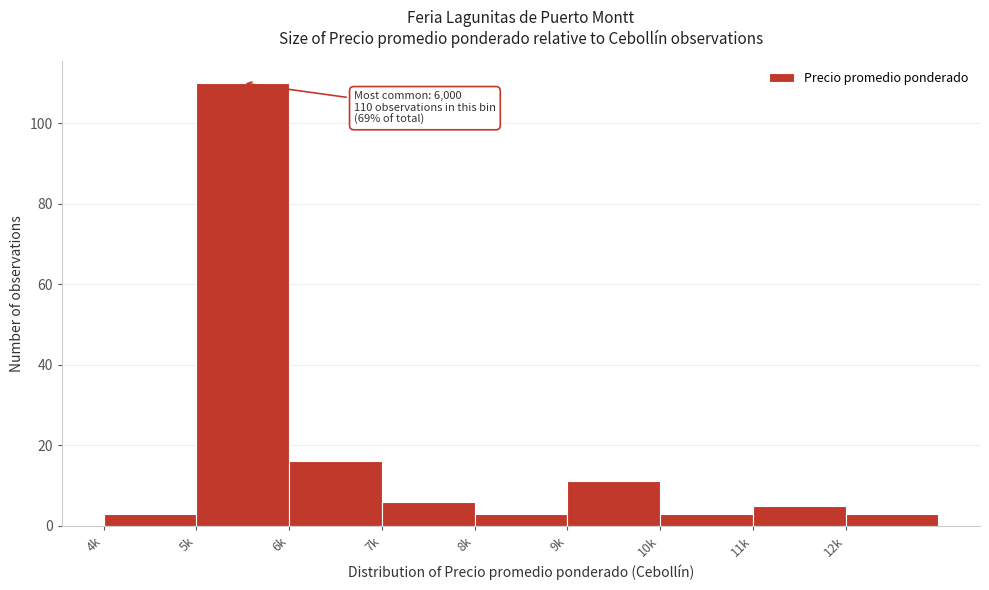

Reading right to left, list all the values displayed in this chart.

12k=3	11k=5	10k=3	9k=11	8k=3	7k=6	6k=16	5k=110	4k=3